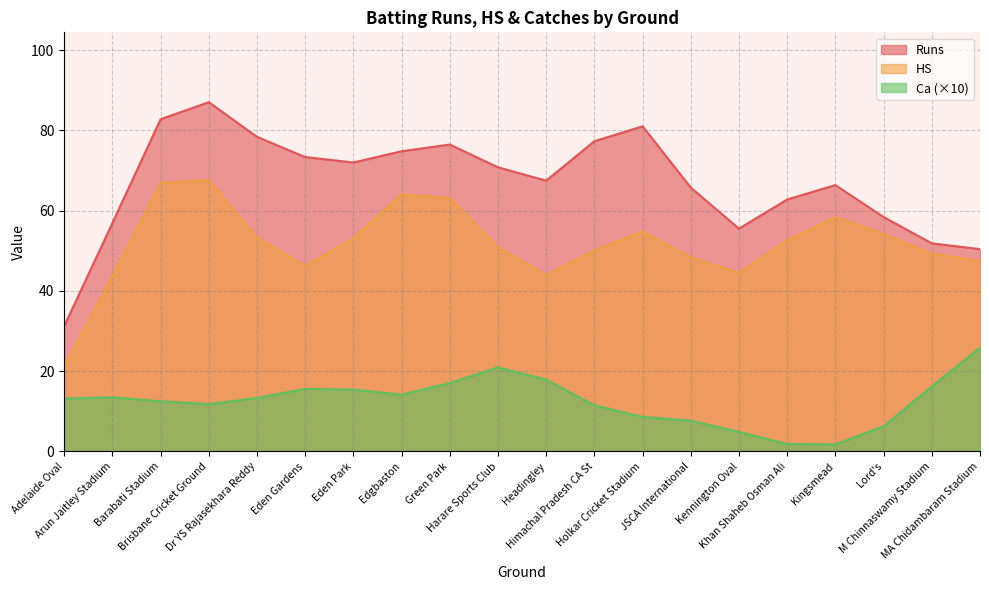

Count the Ca values in the range 0 to 2.

18